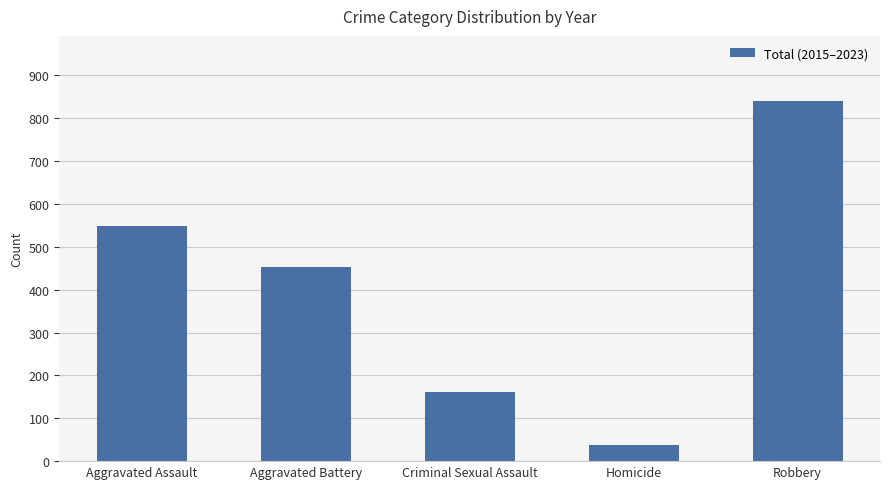

Reading left to right, list all the values displayed in this chart.

548	452	161	38	841